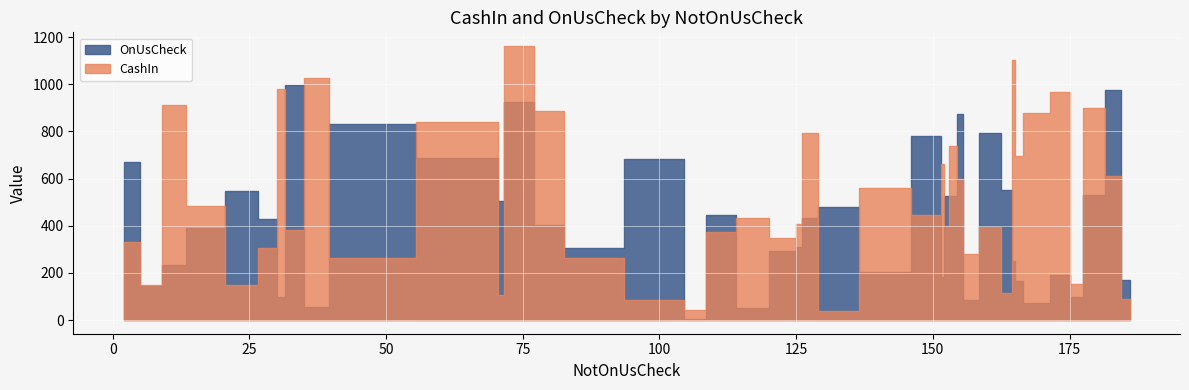

How many lines are shown in the chart?

2